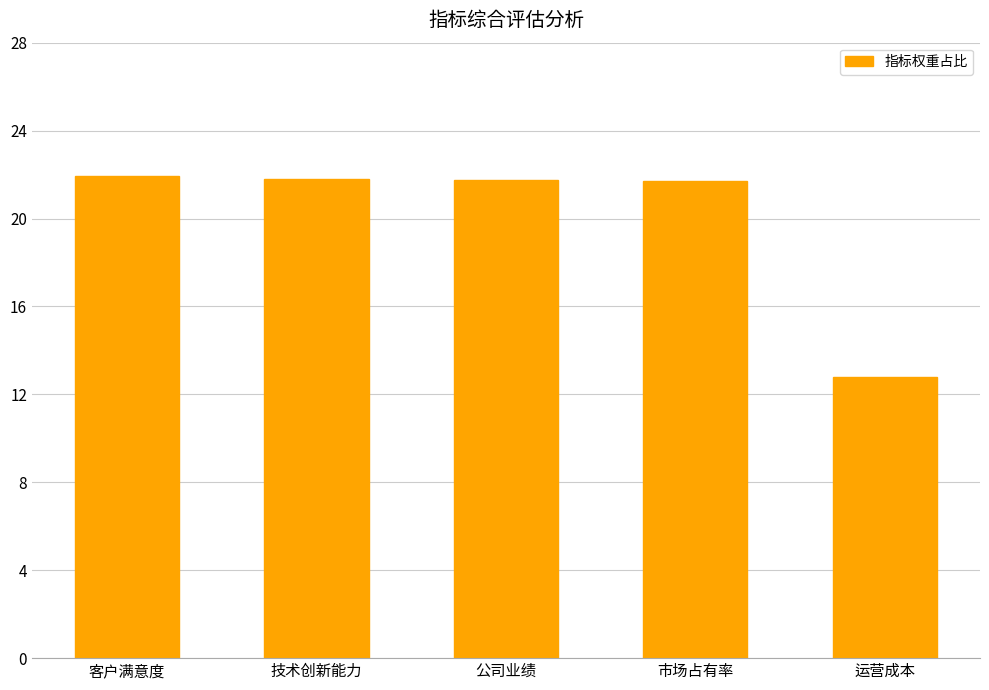

What value does the data have at 客户满意度?

21.9